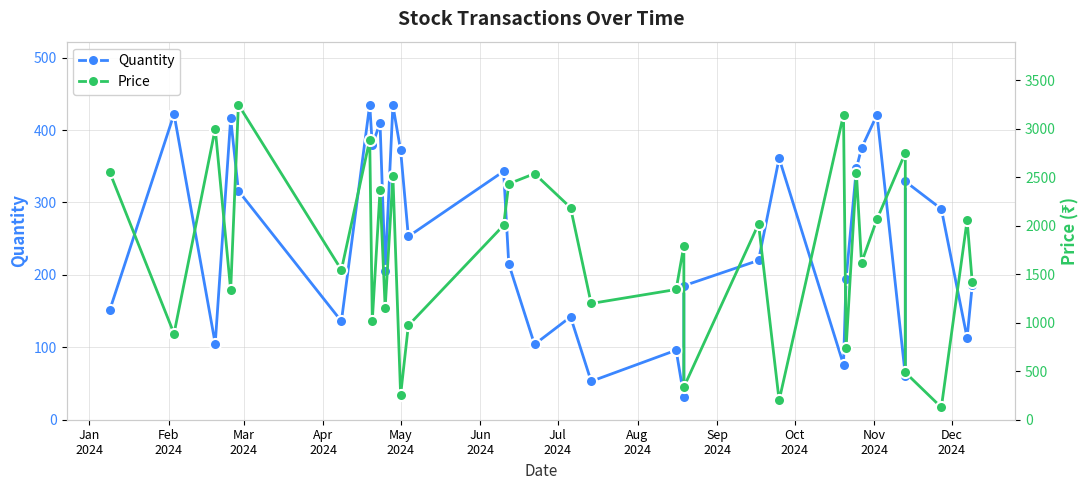

In Quantity, how many points are lower than both neighbors (excluding endpoints)?

11